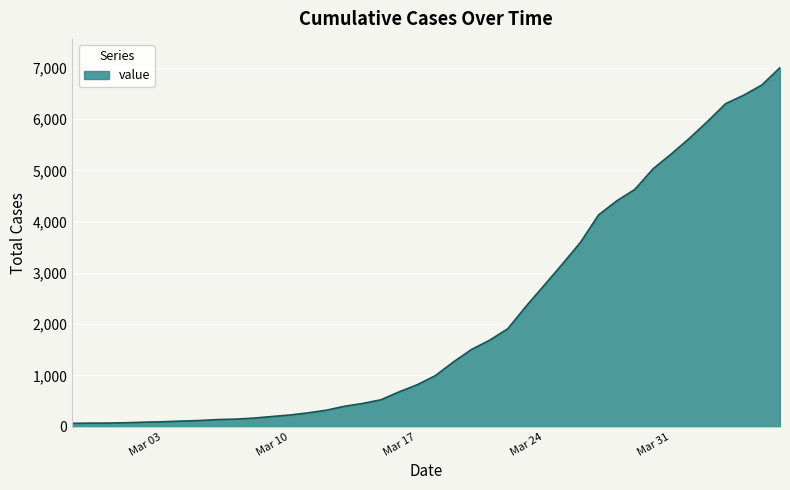

What is the difference between the maximum and minimum values?

6940